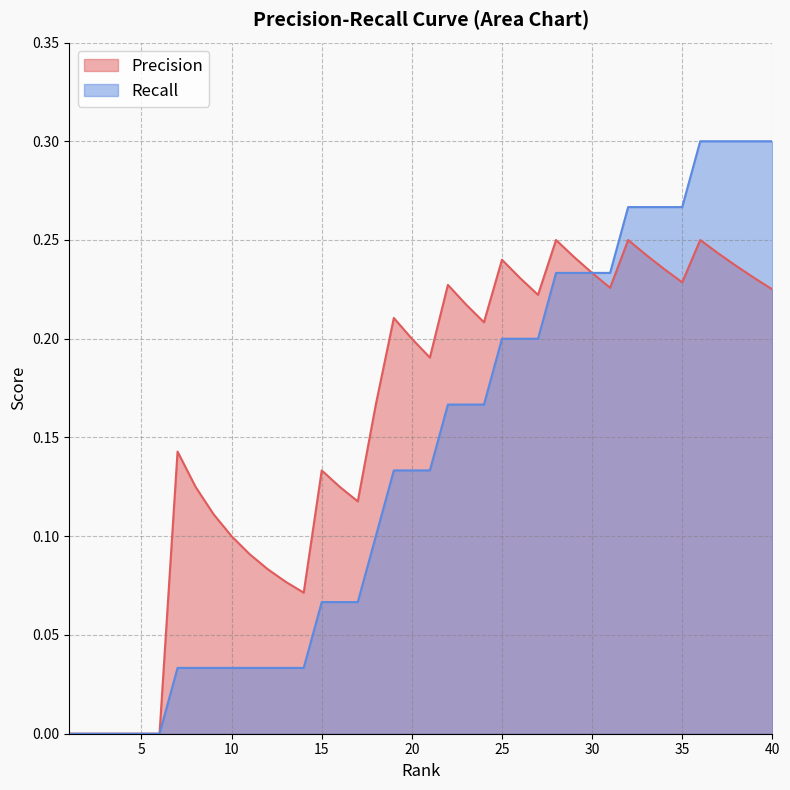

How many positive values does the Recall series have?

34